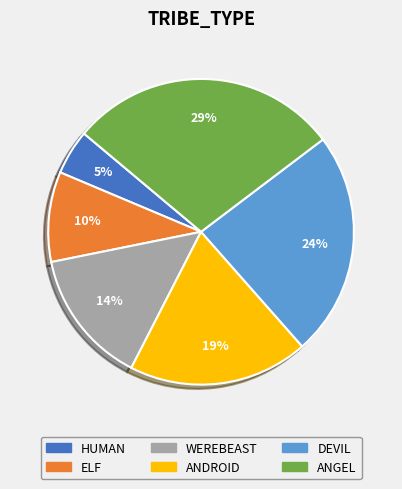

Which has a higher value, ELF or HUMAN?

ELF